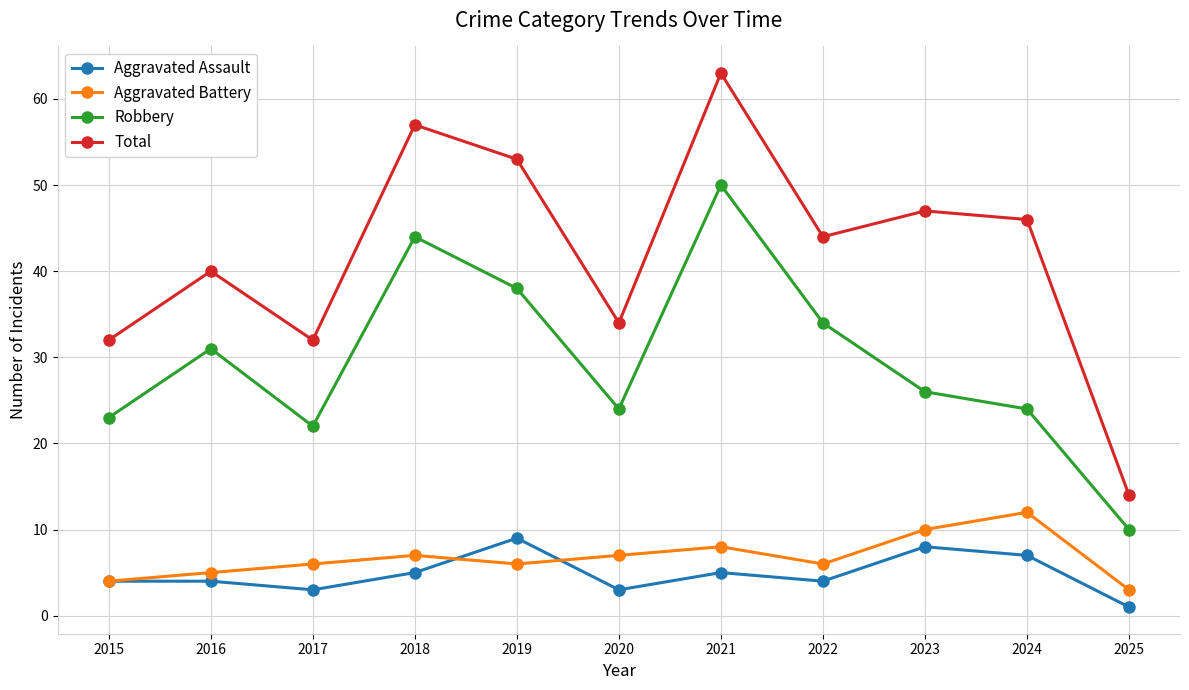

What value does the Aggravated Assault series have at 2015?

4